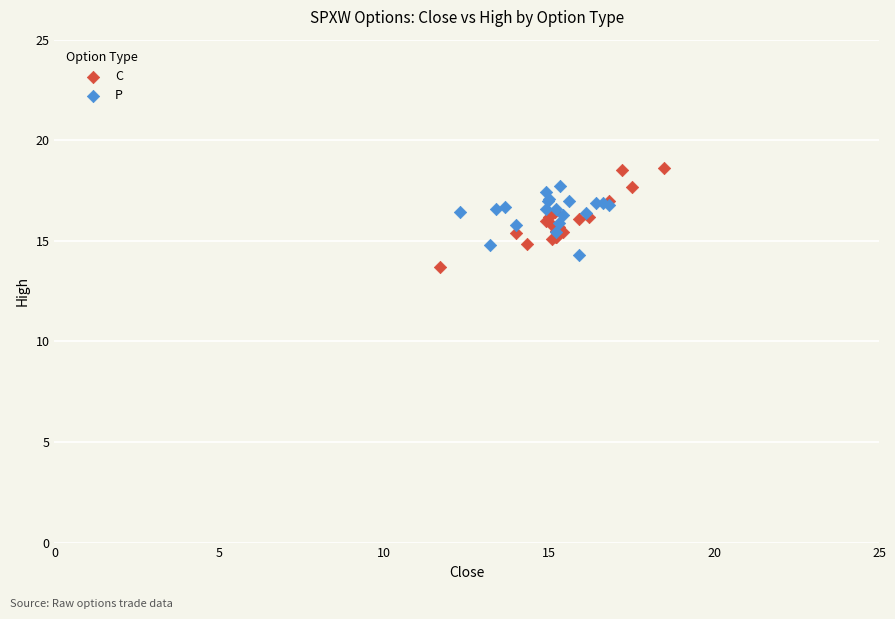

Which series has the largest Y range (max minus min)?

C